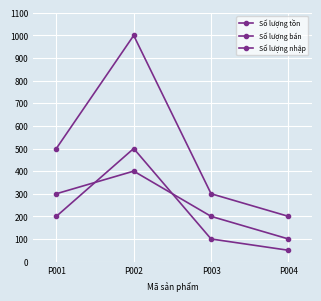

What is the smallest value displayed?

50